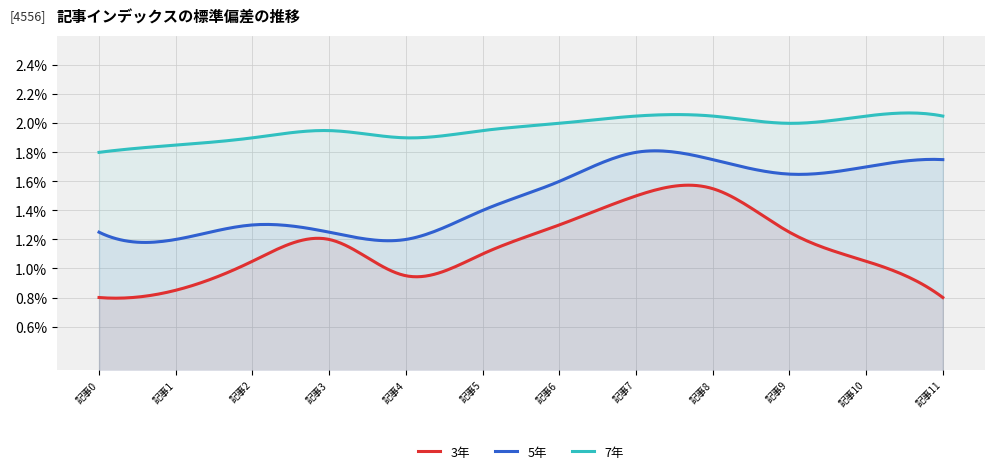

True or false: 5年 has a value of 1.2 at 3.

True